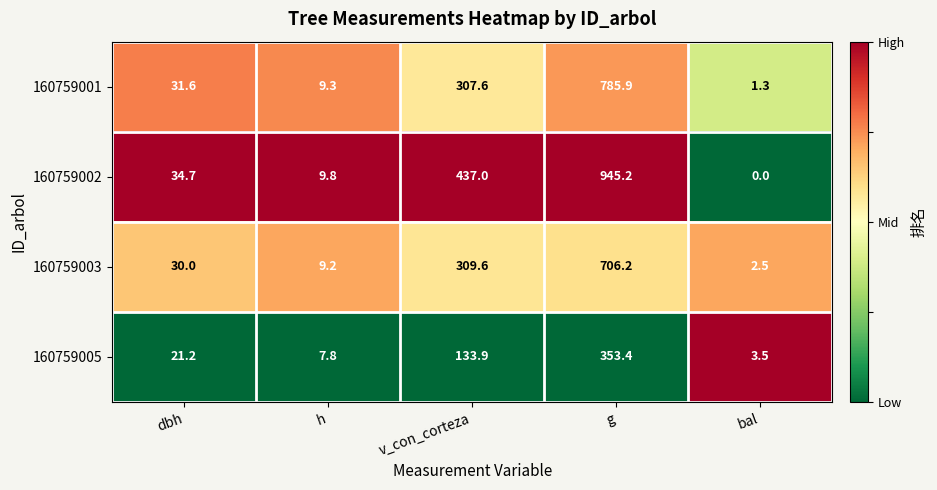

Where does the 160759005 series first go above 21?

dbh